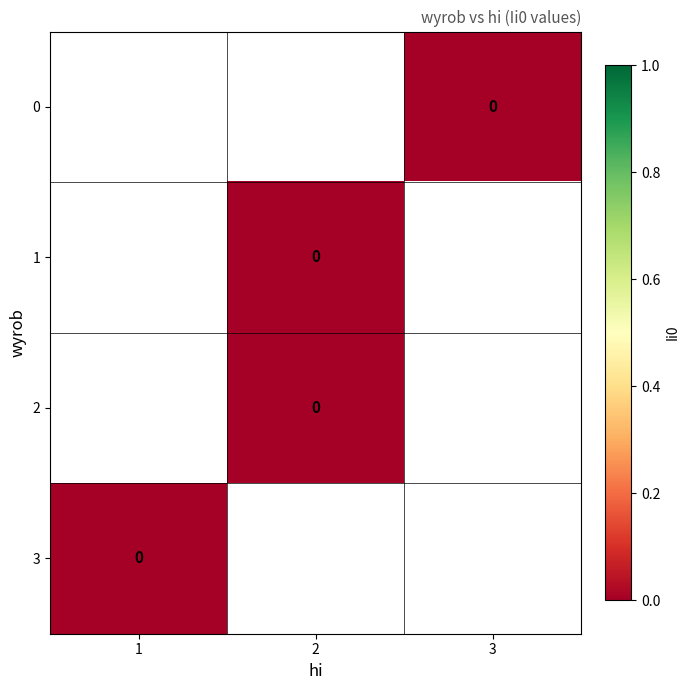

List the series in order of their peak value, highest first.

0, 1, 2, 3